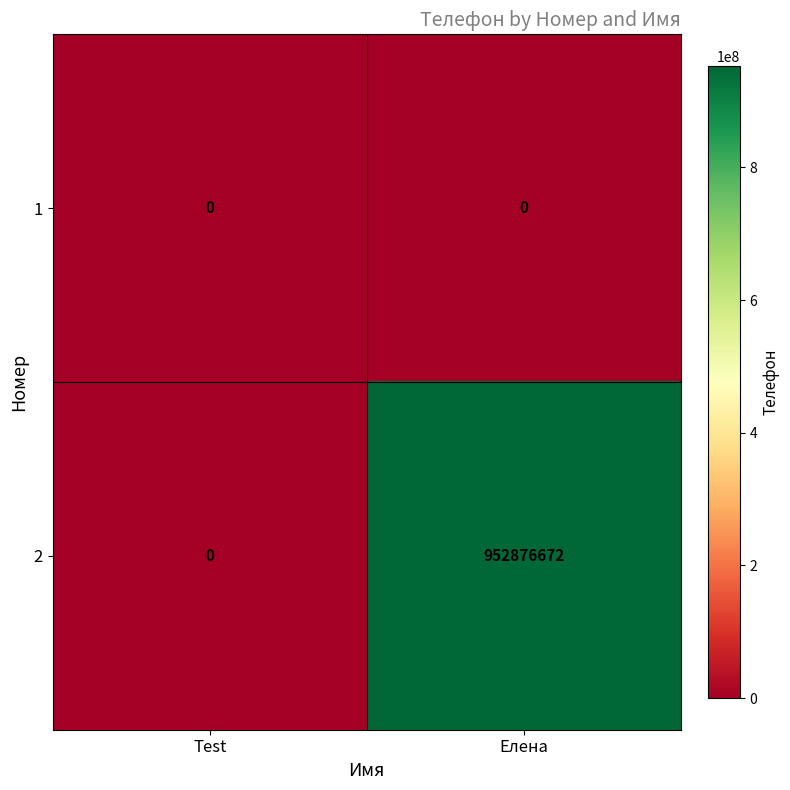

Which series has the largest total across all categories?

2